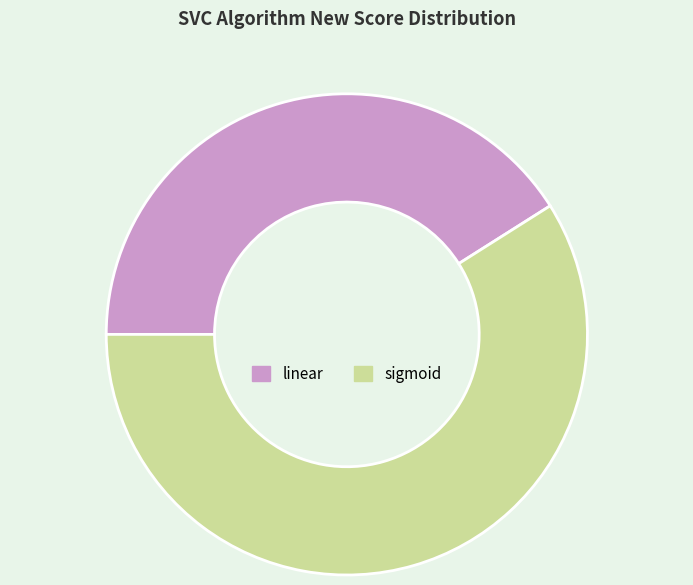

Is the sum of sigmoid and linear greater than half?

Yes